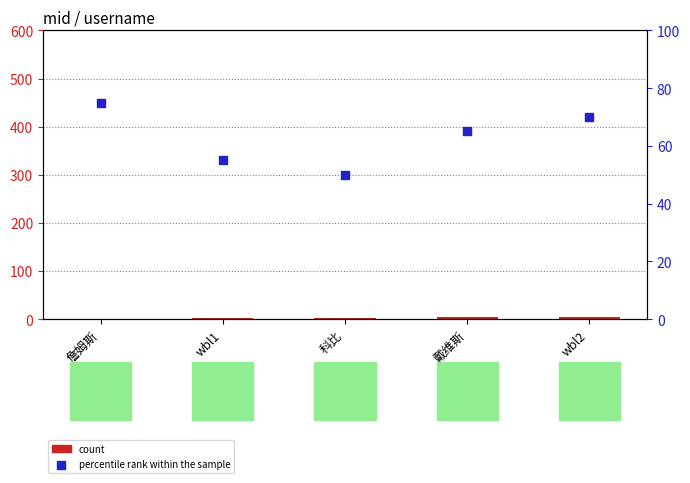

What are all the series names shown in the legend?

count, percentile rank within the sample